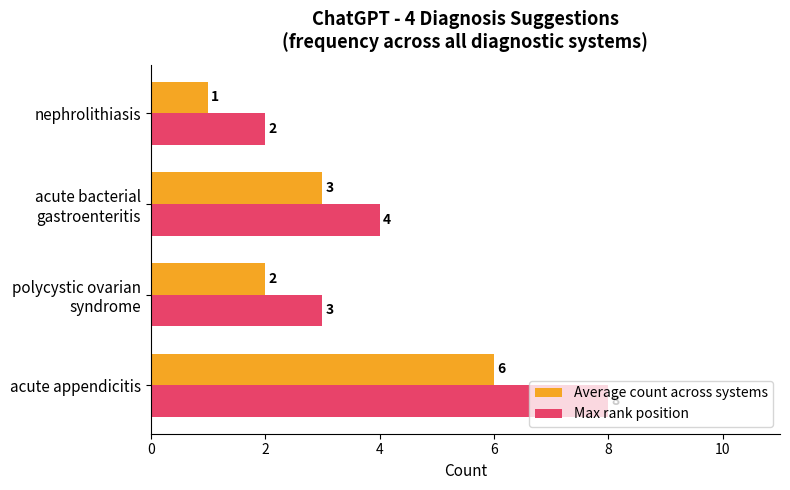

What is the highest value of the Max rank position series?

8